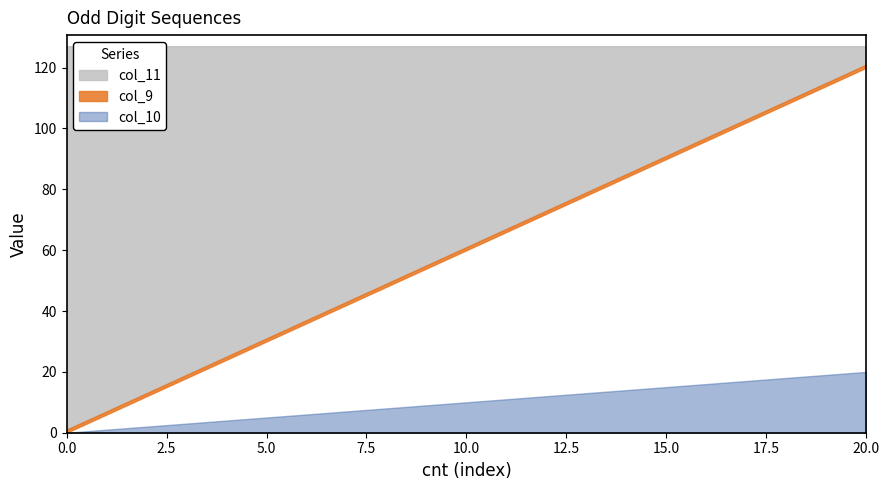

Where is col_9 nearest to the value 60?

10